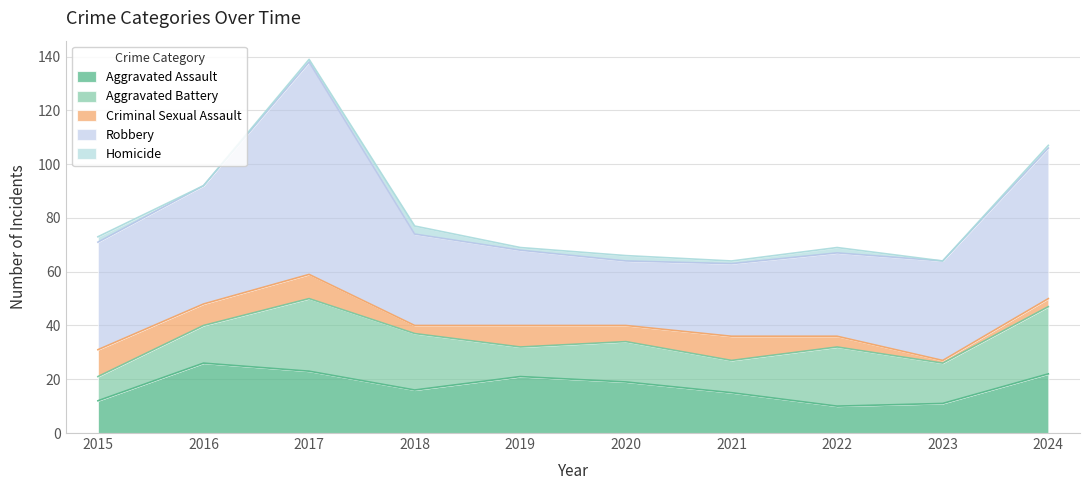

At which category is the sum across all series the highest?

2017